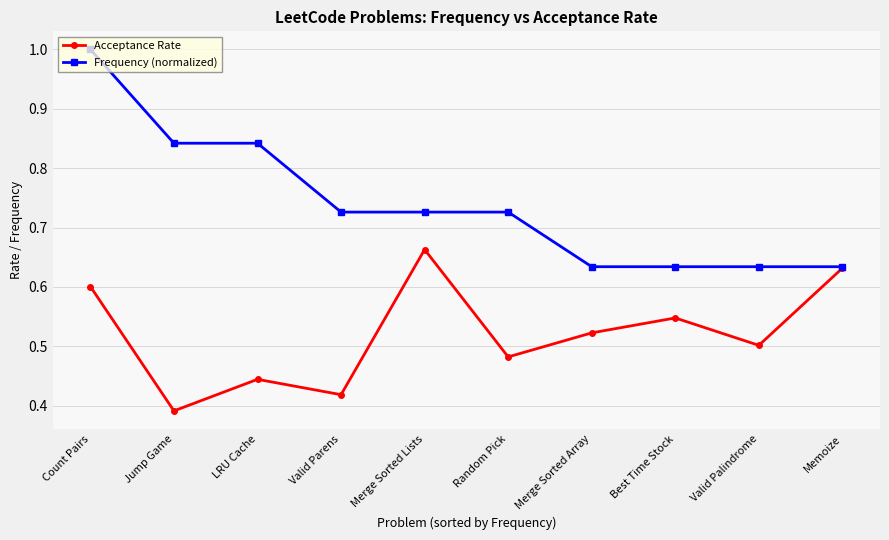

What is the label of the 2nd point from the right?

Valid Palindrome